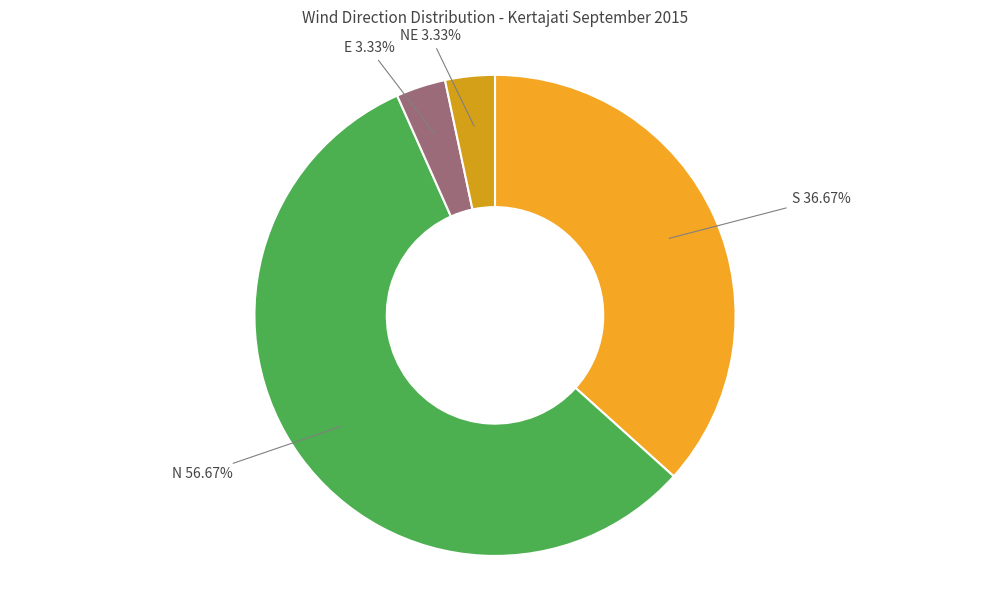

Approximately how many times larger is the value at N 56.67% compared to E 3.33%?

17.0